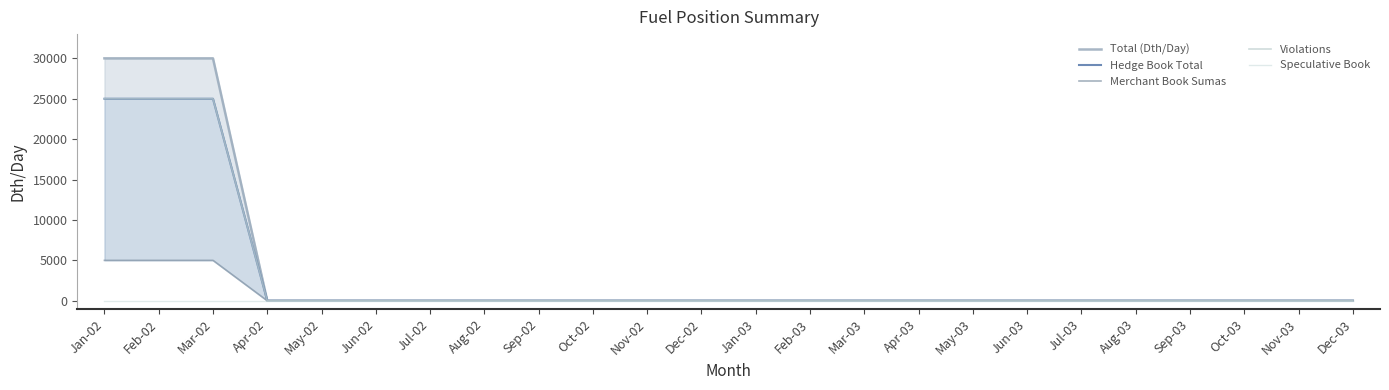

Reading left to right, what are all the values shown in this chart?

Total (Dth/Day): Jan-02=30000	Feb-02=30000	Mar-02=30000	Apr-02=0	May-02=0	Jun-02=0	Jul-02=0	Aug-02=0	Sep-02=0	Oct-02=0	Nov-02=0	Dec-02=0	Jan-03=0	Feb-03=0	Mar-03=0	Apr-03=0	May-03=0	Jun-03=0	Jul-03=0	Aug-03=0	Sep-03=0	Oct-03=0	Nov-03=0	Dec-03=0
Hedge Book Total: Jan-02=25000	Feb-02=25000	Mar-02=25000	Apr-02=0	May-02=0	Jun-02=0	Jul-02=0	Aug-02=0	Sep-02=0	Oct-02=0	Nov-02=0	Dec-02=0	Jan-03=0	Feb-03=0	Mar-03=0	Apr-03=0	May-03=0	Jun-03=0	Jul-03=0	Aug-03=0	Sep-03=0	Oct-03=0	Nov-03=0	Dec-03=0
Merchant Book Sumas: Jan-02=5000	Feb-02=5000	Mar-02=5000	Apr-02=0	May-02=0	Jun-02=0	Jul-02=0	Aug-02=0	Sep-02=0	Oct-02=0	Nov-02=0	Dec-02=0	Jan-03=0	Feb-03=0	Mar-03=0	Apr-03=0	May-03=0	Jun-03=0	Jul-03=0	Aug-03=0	Sep-03=0	Oct-03=0	Nov-03=0	Dec-03=0
Violations: Jan-02=25000	Feb-02=25000	Mar-02=25000	Apr-02=0	May-02=0	Jun-02=0	Jul-02=0	Aug-02=0	Sep-02=0	Oct-02=0	Nov-02=0	Dec-02=0	Jan-03=0	Feb-03=0	Mar-03=0	Apr-03=0	May-03=0	Jun-03=0	Jul-03=0	Aug-03=0	Sep-03=0	Oct-03=0	Nov-03=0	Dec-03=0
Speculative Book: Jan-02=0	Feb-02=0	Mar-02=0	Apr-02=0	May-02=0	Jun-02=0	Jul-02=0	Aug-02=0	Sep-02=0	Oct-02=0	Nov-02=0	Dec-02=0	Jan-03=0	Feb-03=0	Mar-03=0	Apr-03=0	May-03=0	Jun-03=0	Jul-03=0	Aug-03=0	Sep-03=0	Oct-03=0	Nov-03=0	Dec-03=0